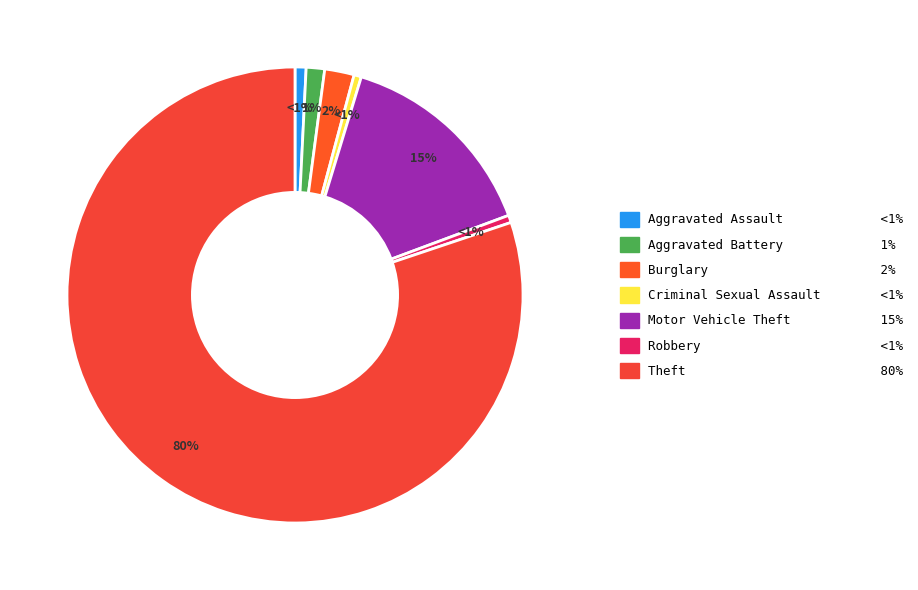

Which category accounts for the majority?

Theft